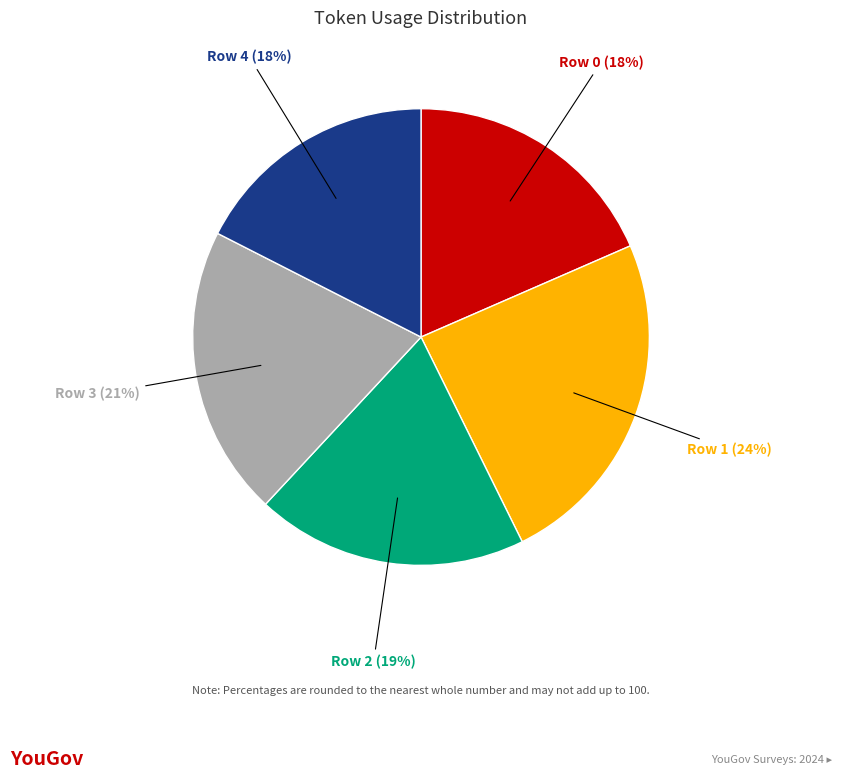

What percentage is the Row 3 slice, to the nearest percent?

21%